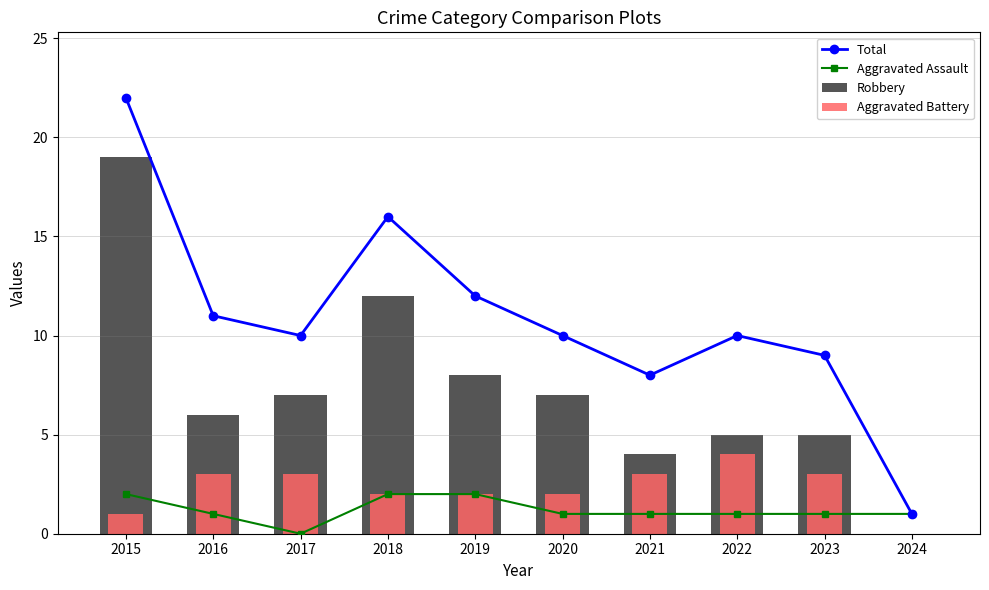

How many groups of bars are there?

10